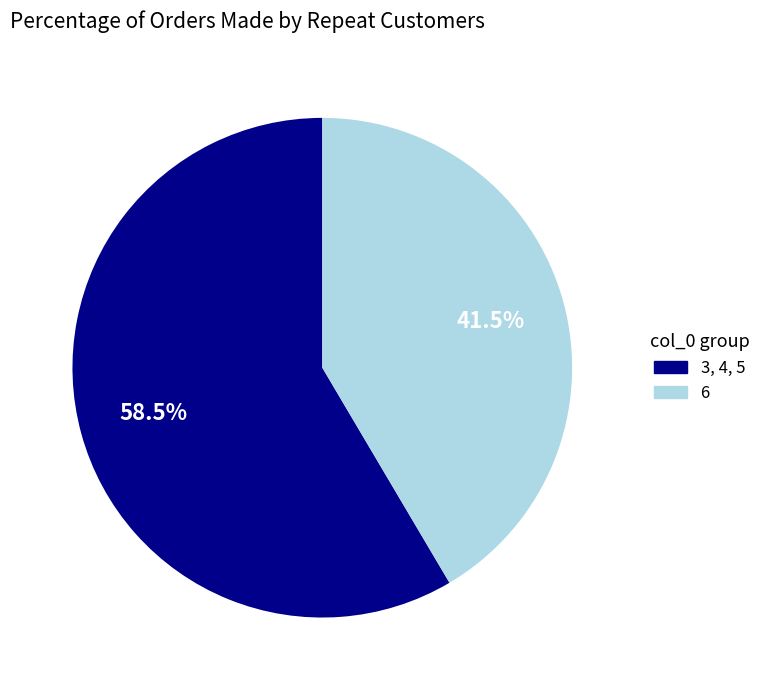

To the nearest percent, what is the difference between the largest and smallest slice percentages?

17%